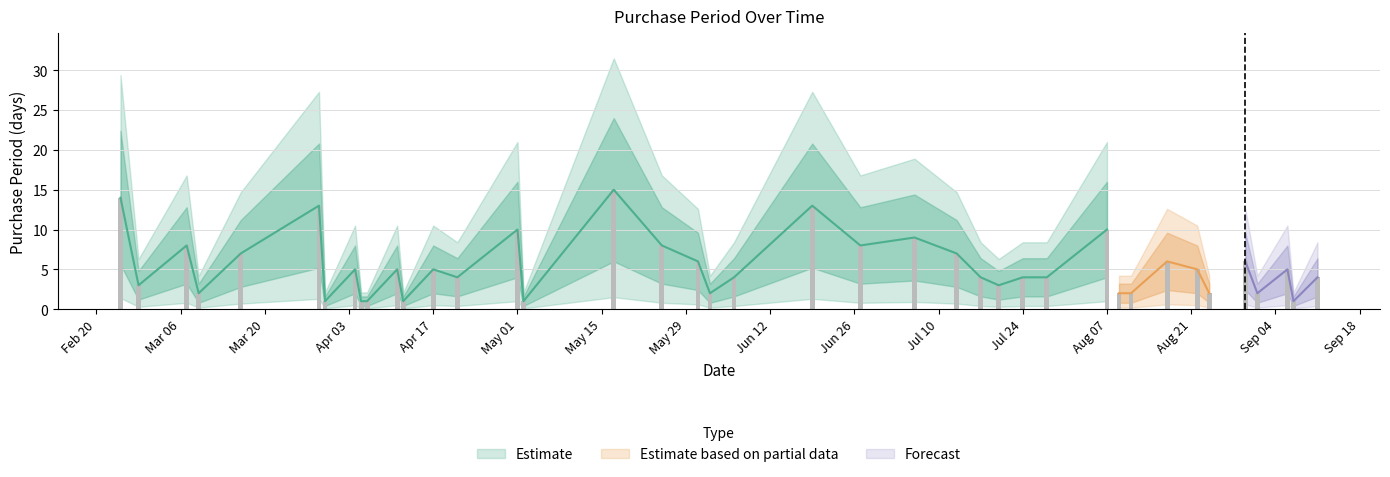

What is the value of the 35th bar from the left?

2